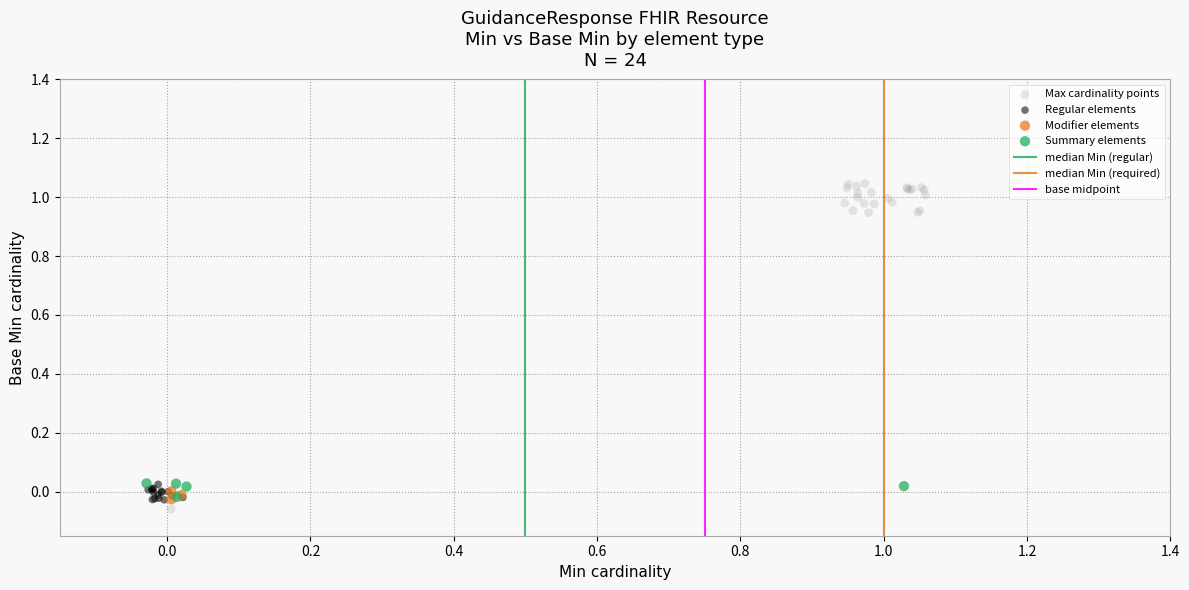

Which series contains the highest Y value?

Max cardinality points